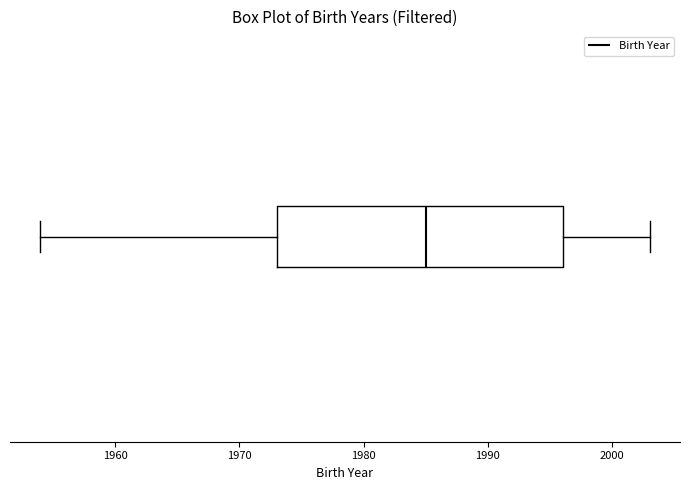

Where does the left whisker of the box end on the x-axis? The values are not printed on the chart, so give them approximately, as read against the axis.

1954